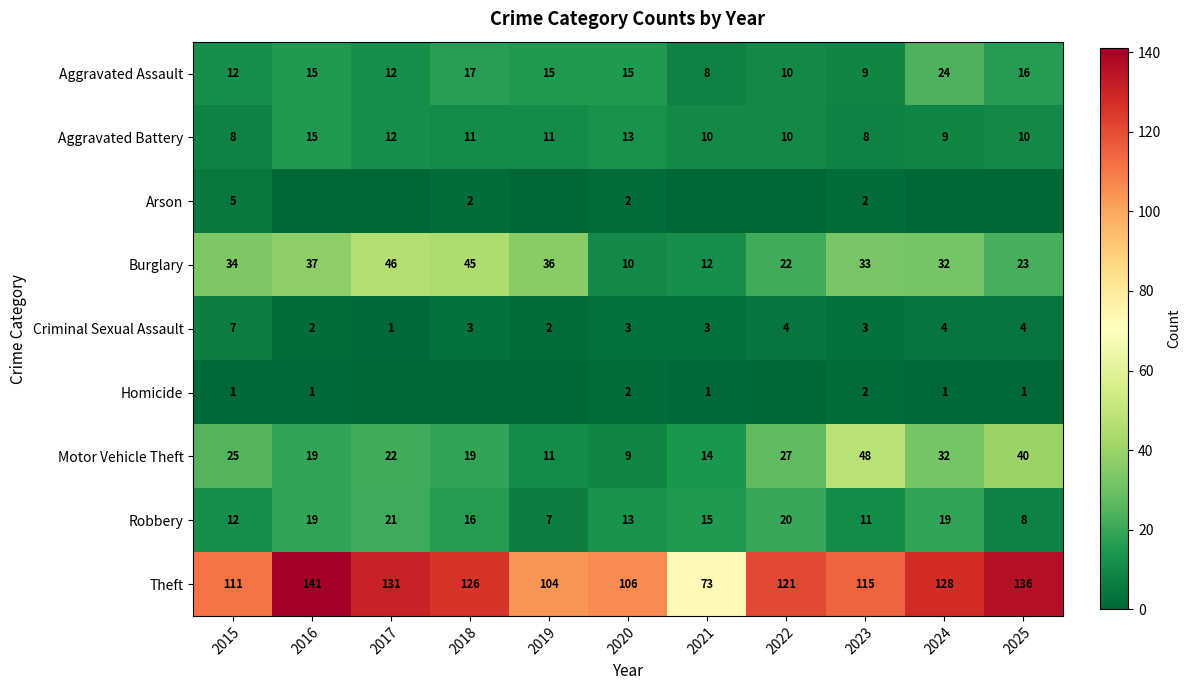

At which category is the sum across all series the highest?

2016